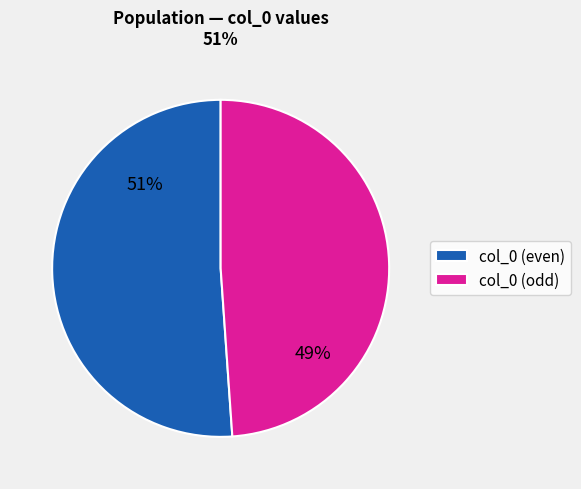

Which category has the smallest portion of the pie?

col_0 (odd)